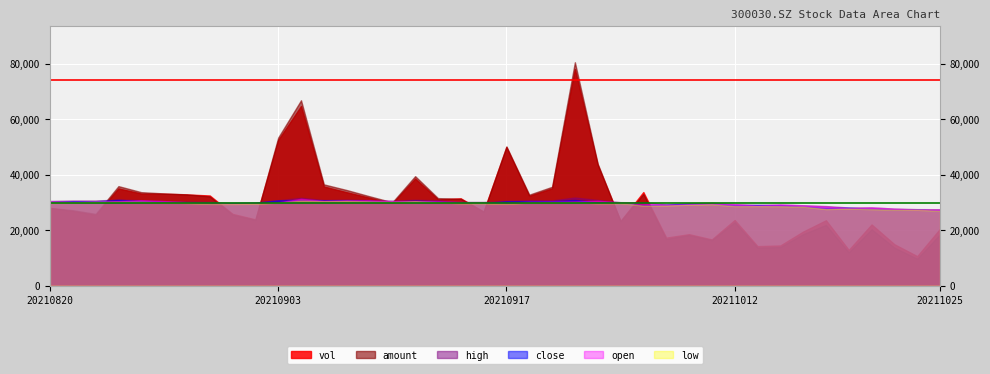

At which category is the sum across all series the highest?

20210924